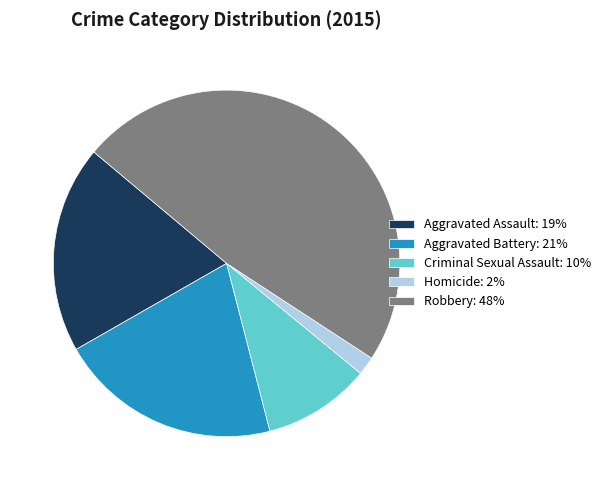

Does any single category account for the majority?

No